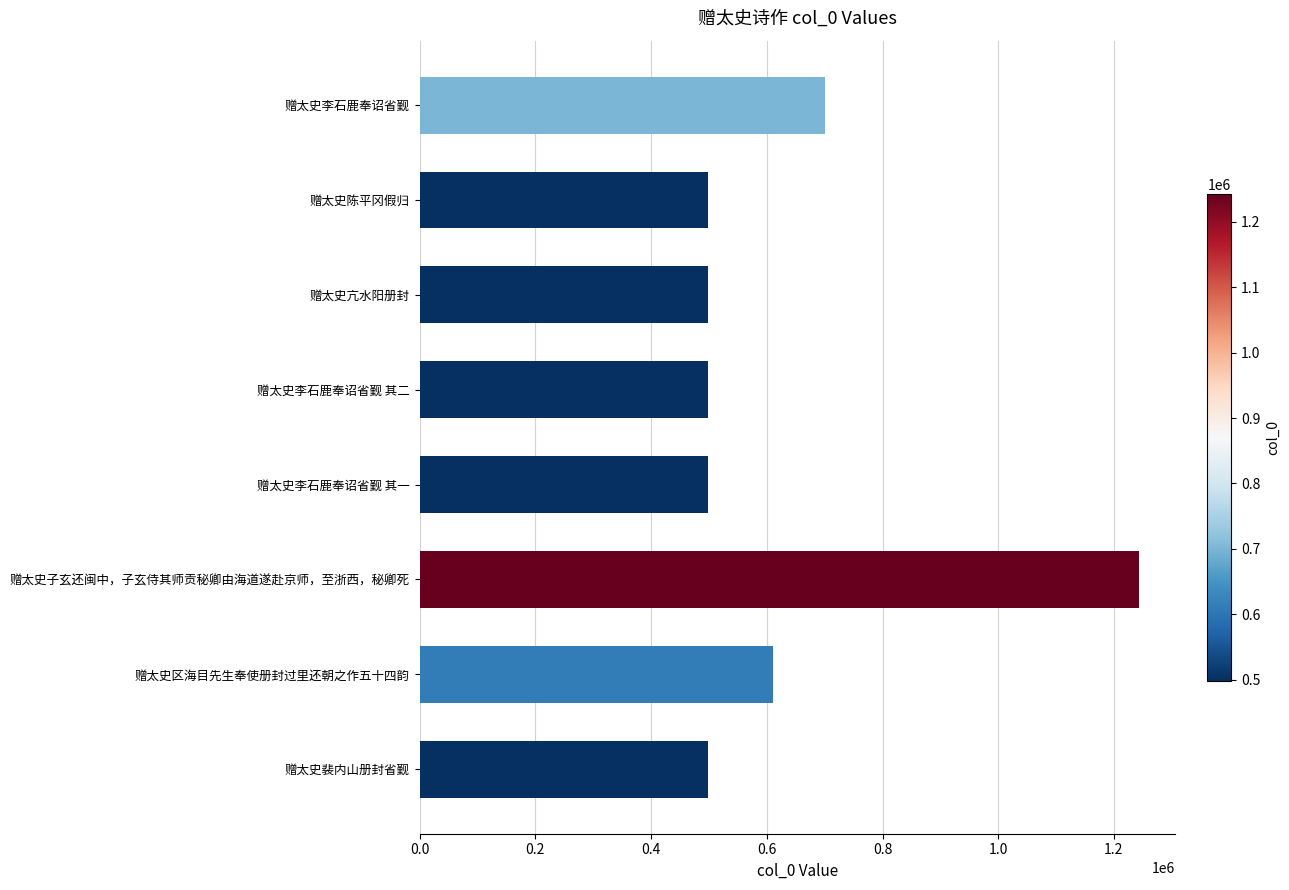

True or false: the data shows 252049 at 赠太史裴内山册封省觐.

False